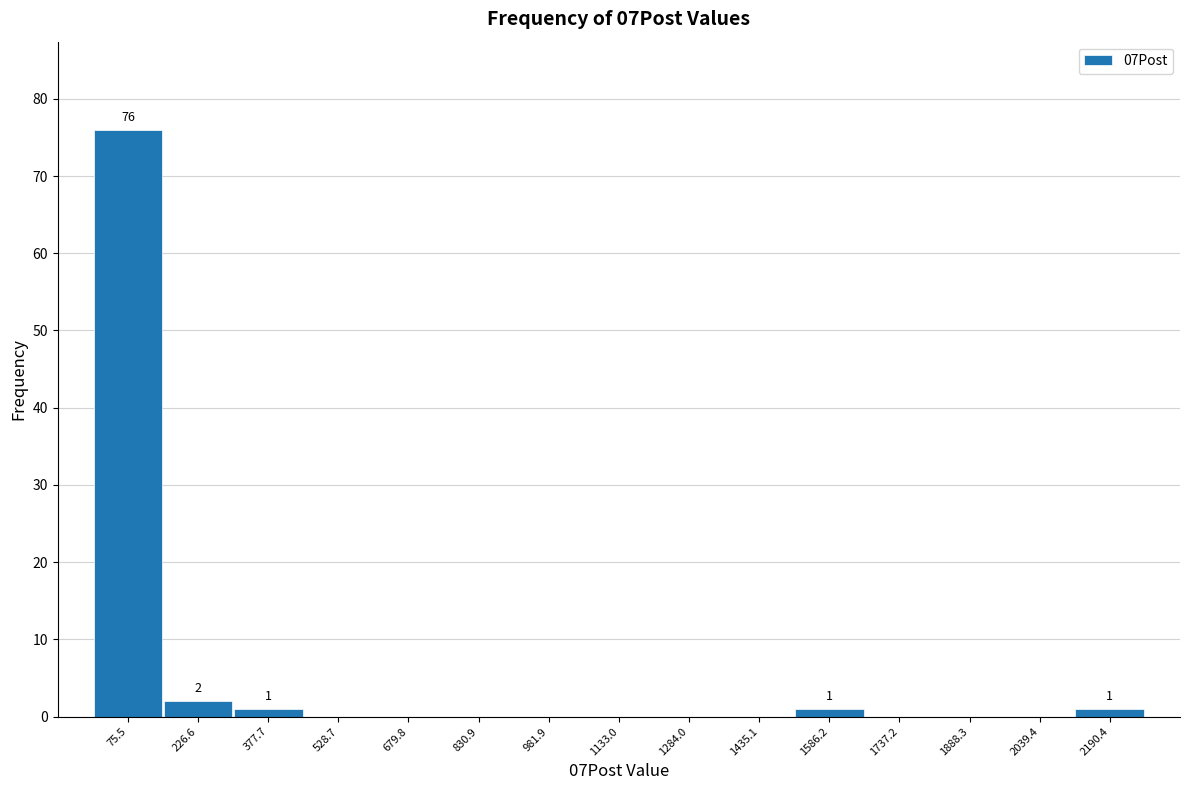

Which range on the x-axis has the tallest bar?

0 to 160